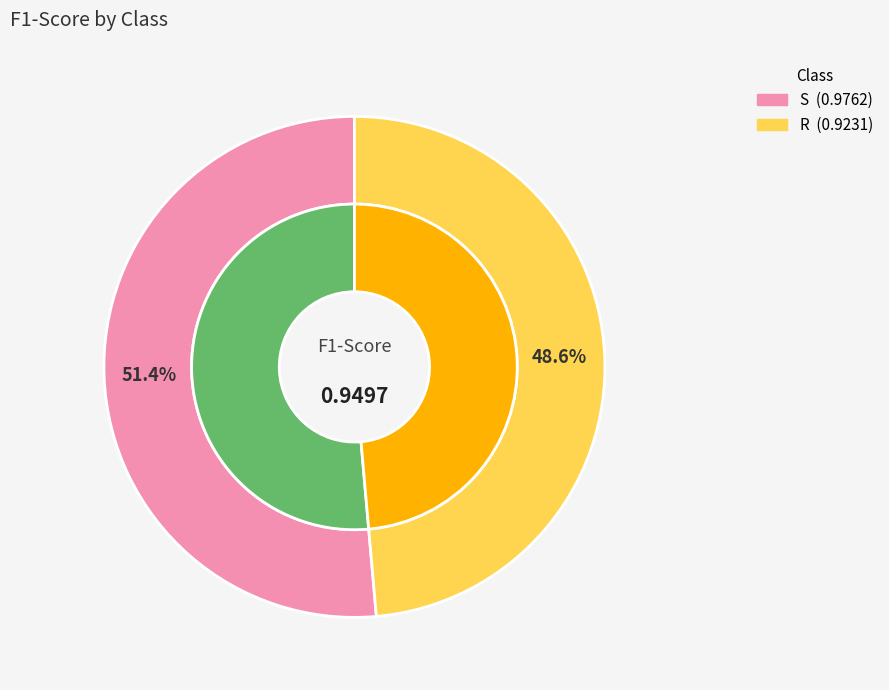

What percentage is the R slice, to the nearest percent?

49%